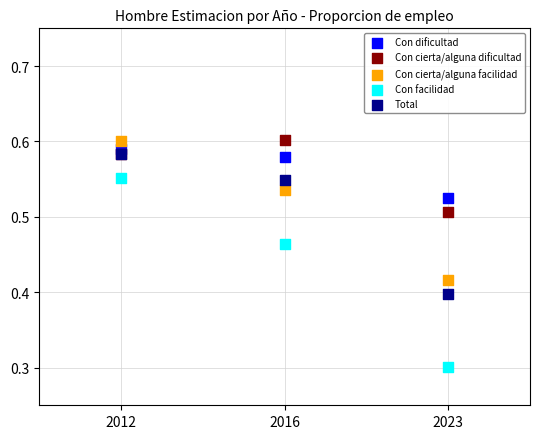

Across all series, what Y value is closest to 0?

0.3